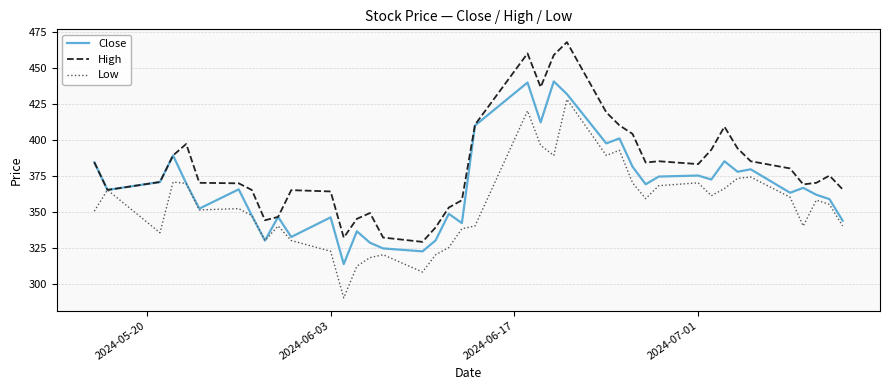

What is the sum of all High values?

15225.1